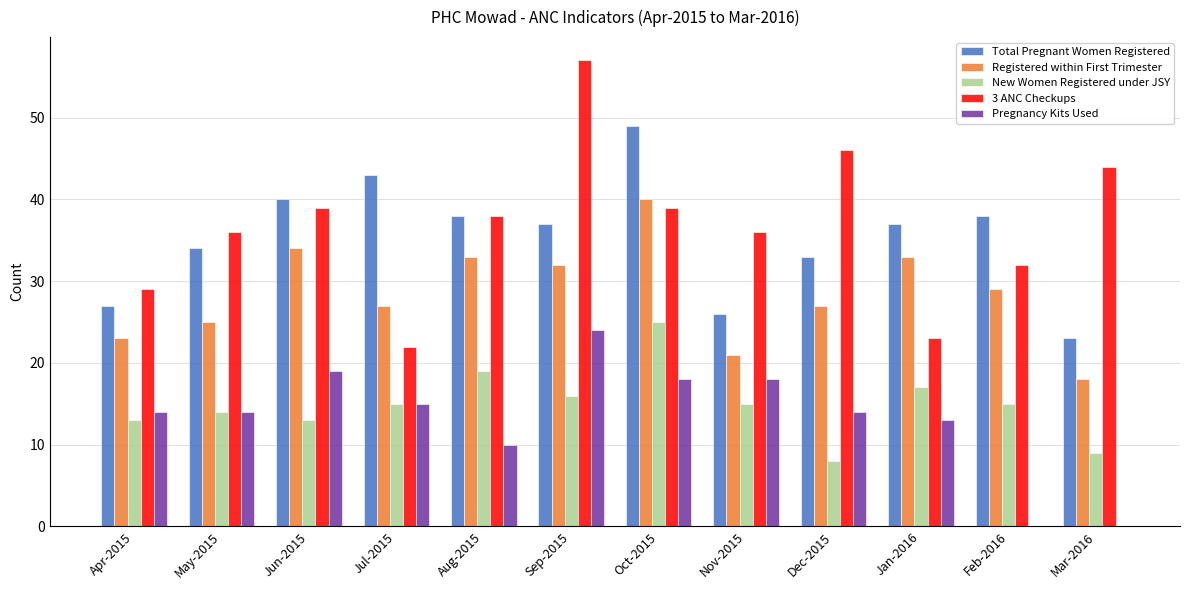

True or false: Registered within First Trimester has a value of 25 at May-2015.

True